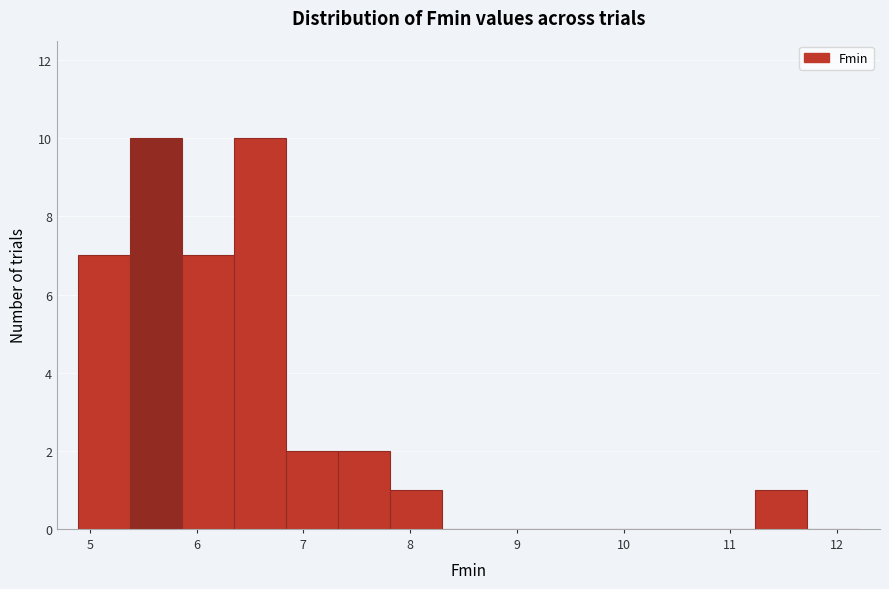

What is the height of the bar covering 5.9 to 6.4 on the x-axis? Neither the bar edges nor the heights are printed on the chart, so give them approximately, as read against the axes.

7